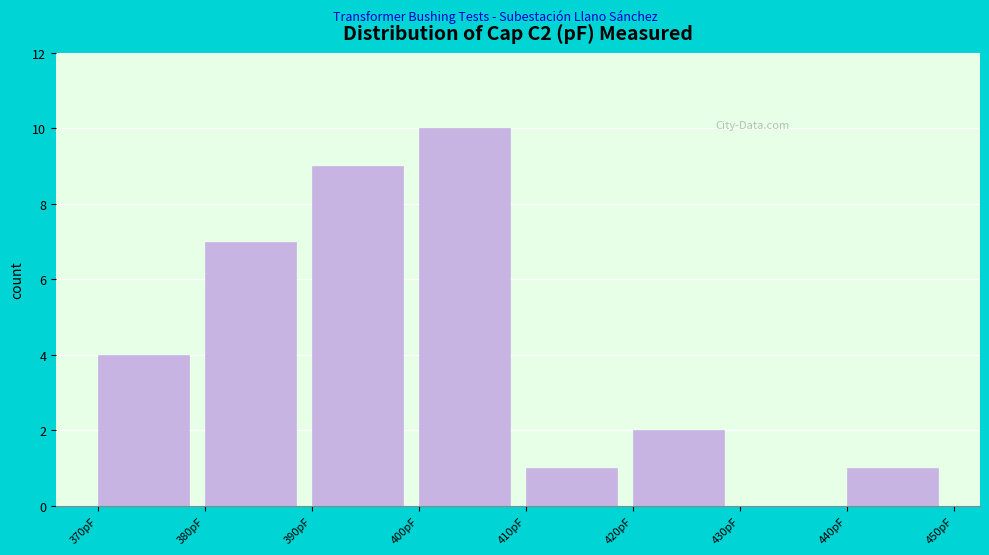

Which range on the x-axis has the tallest bar?

400 to 410